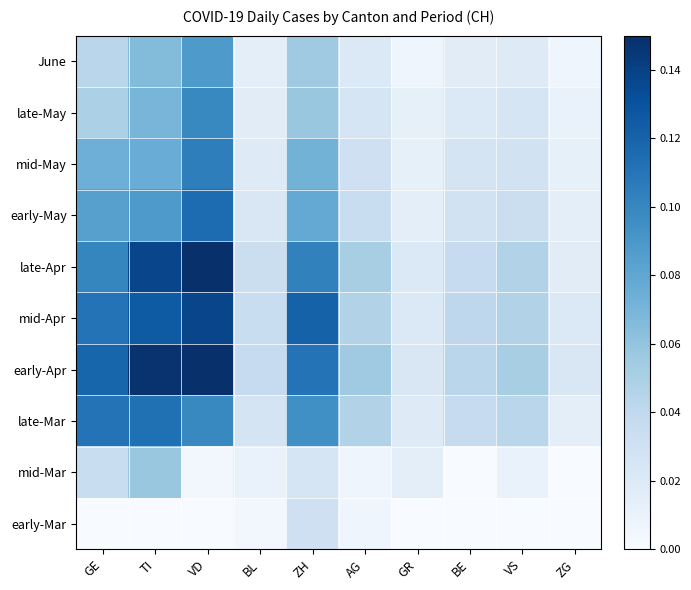

Rank the series at ZG from lowest to highest value.

early-Mar, mid-Mar, June, late-May, mid-May, late-Mar, early-May, late-Apr, mid-Apr, early-Apr